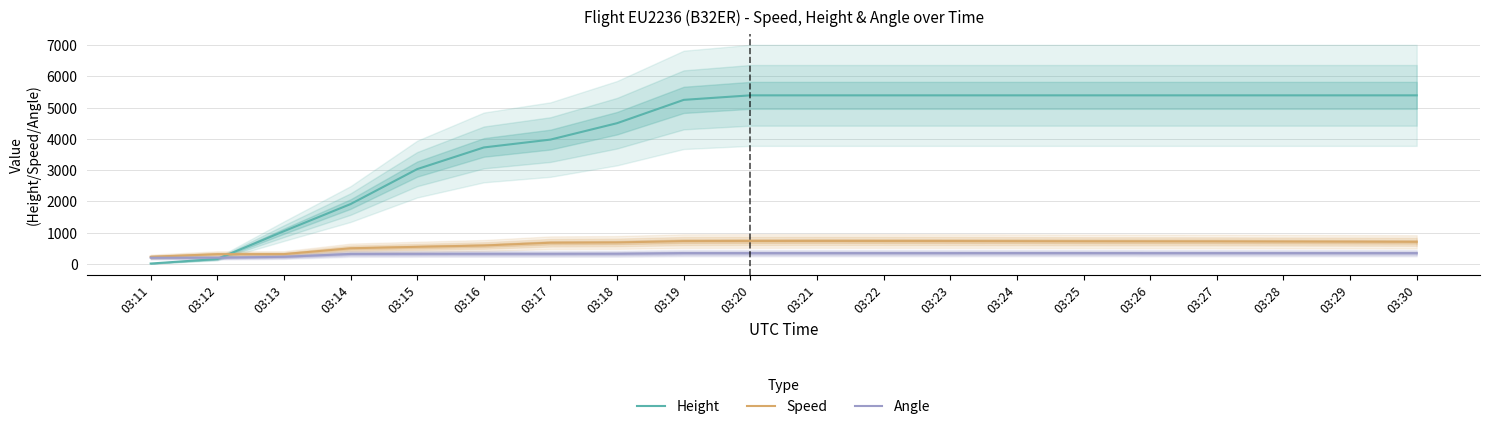

At 03:30, list the series in order from largest to smallest.

Height, Speed, Angle